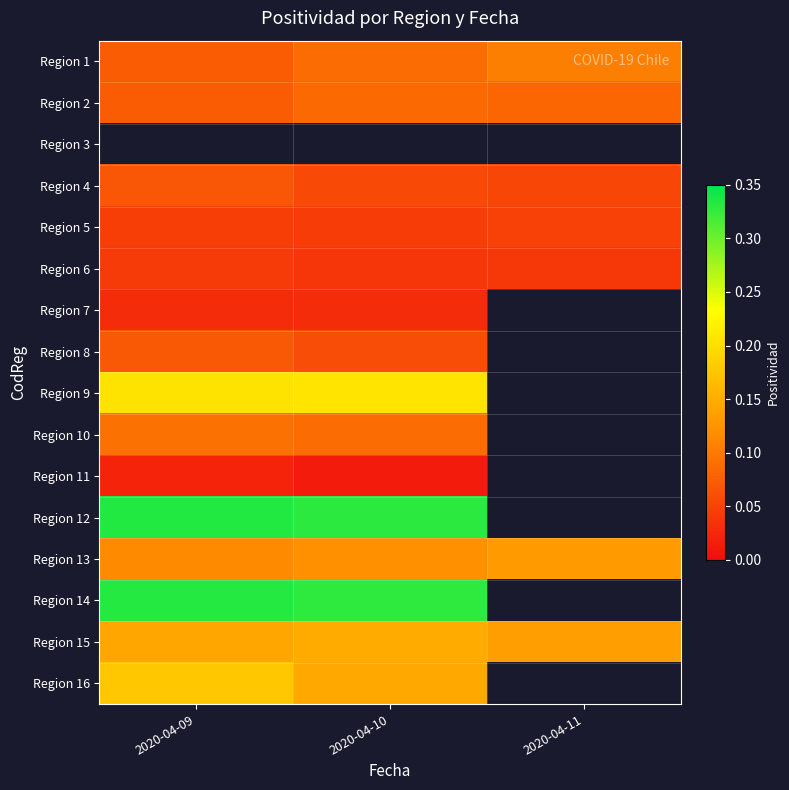

True or false: Region 4 has a value of 0.1 at 2020-04-11.

True